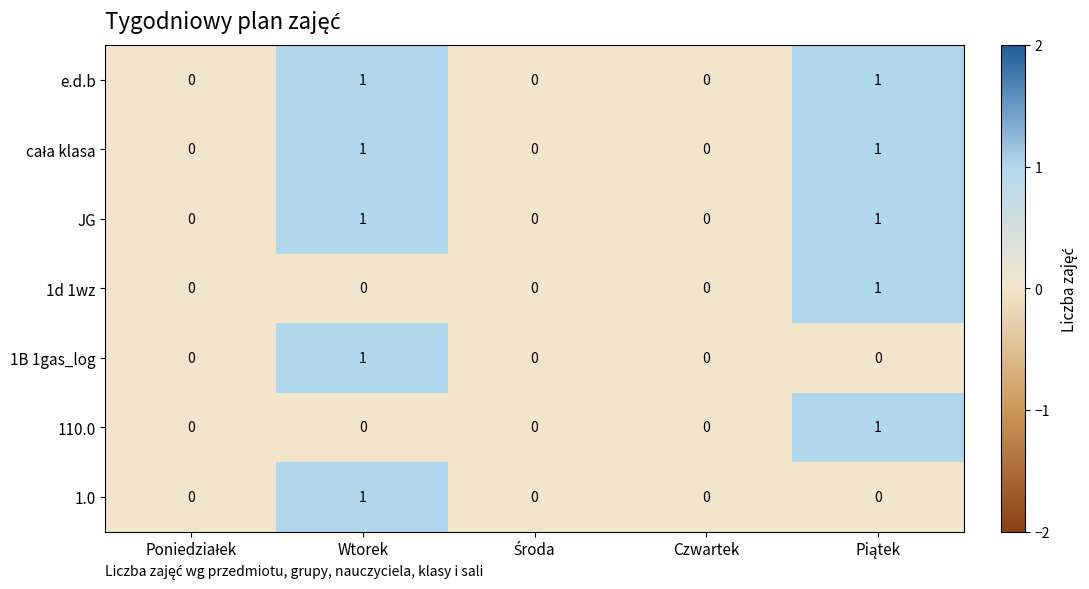

Which category has the highest value in the 1B 1gas_log series?

Wtorek